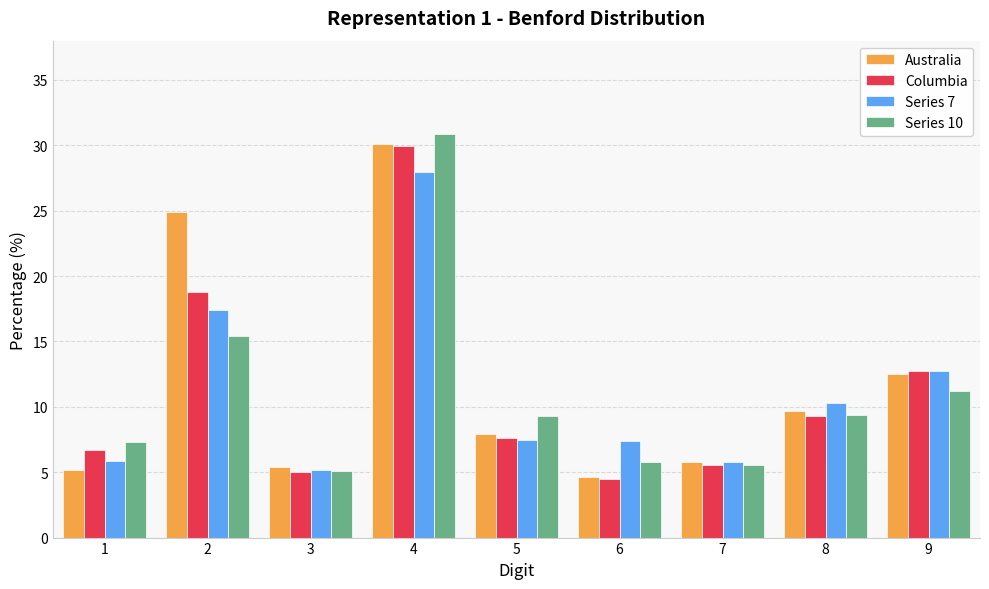

What is the difference between the Columbia values at 9 and 7?

7.2